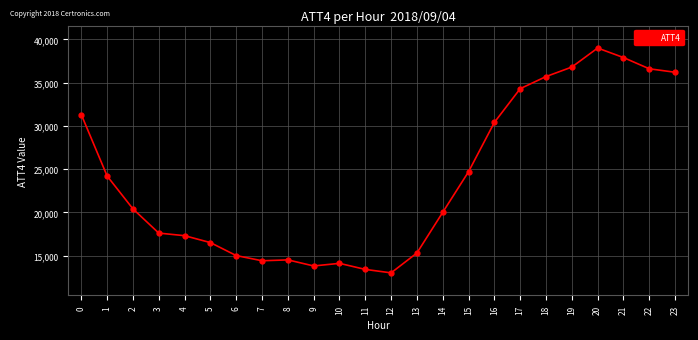

How many data points are less than 20400?

12